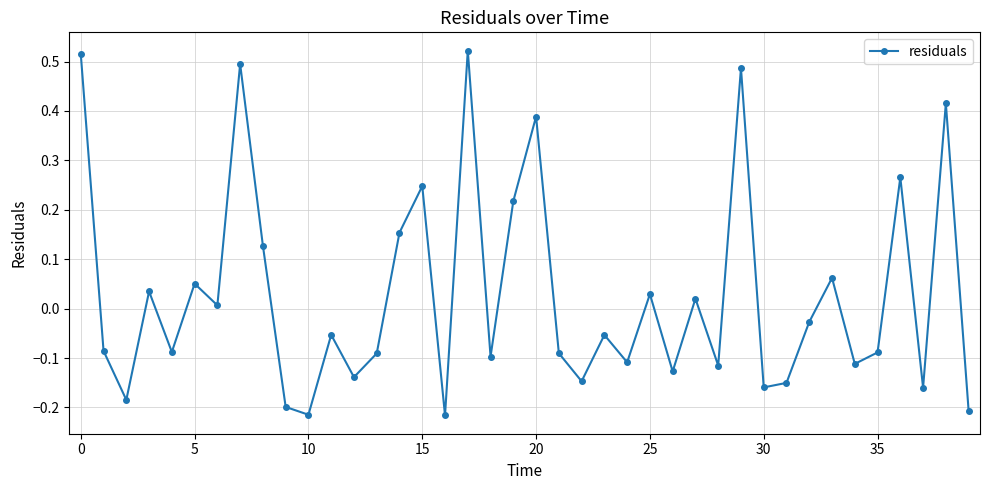

What is the difference between the second highest and minimum values?

0.7